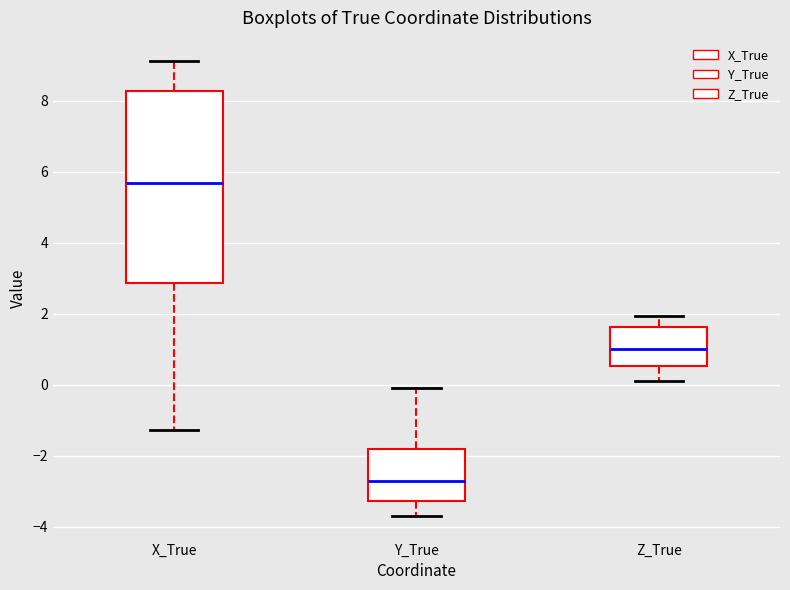

Which box has the lowest median line?

Y_True